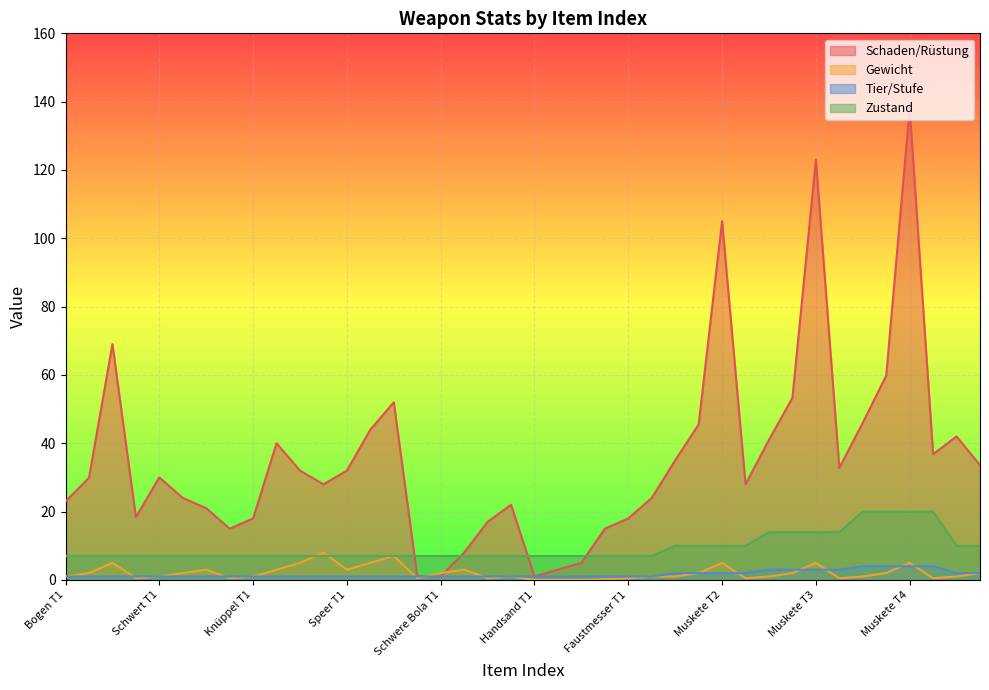

True or false: Tier/Stufe and Schaden/Rüstung cross at least once.

False